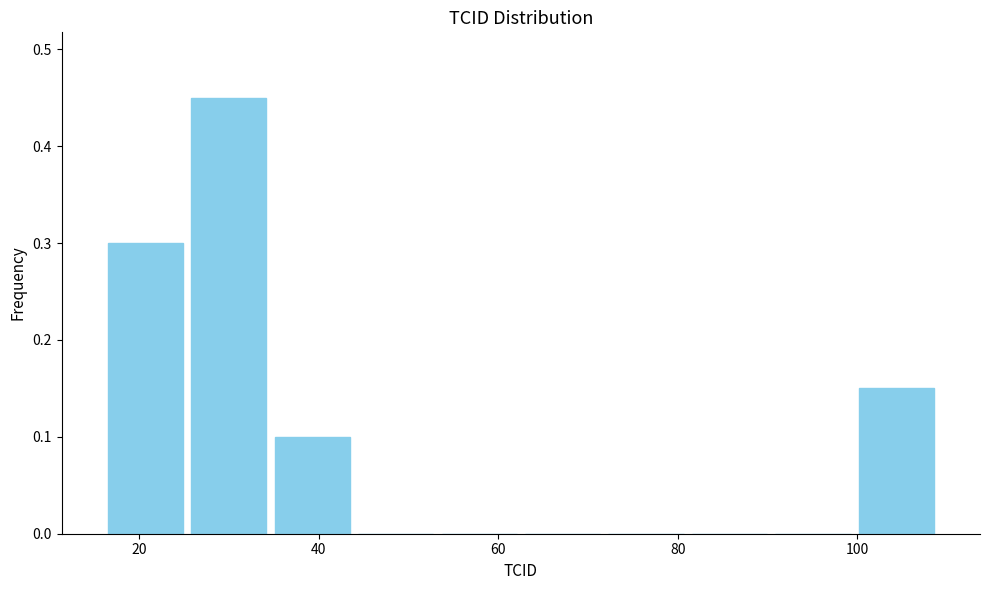

Over which range of the x-axis is the bar tallest?

26 to 34